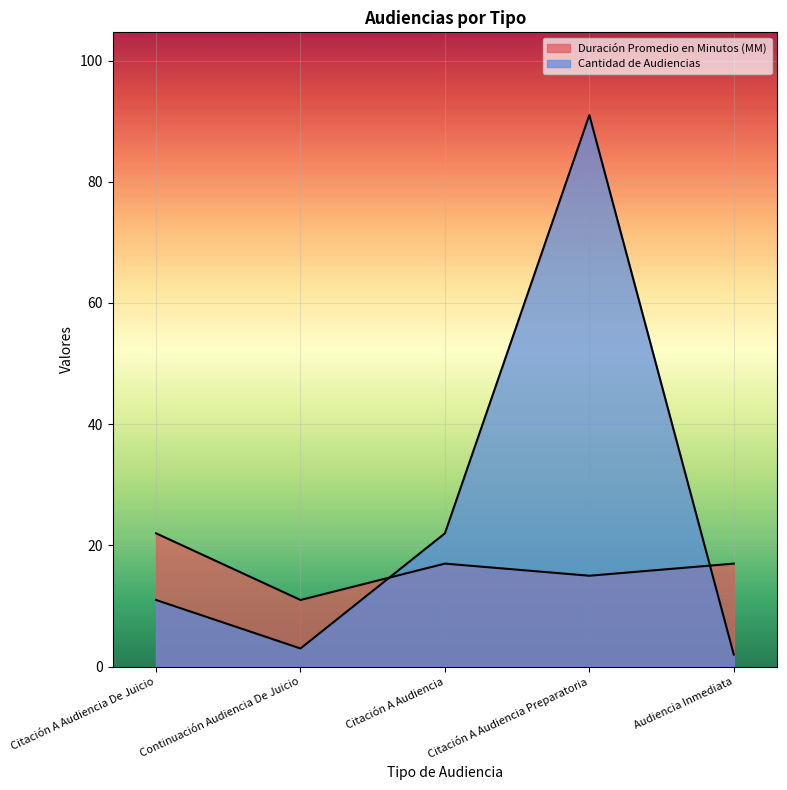

The value of Duración Promedio en Minutos (MM) at Citación A Audiencia De Juicio is 22. True or false?

True